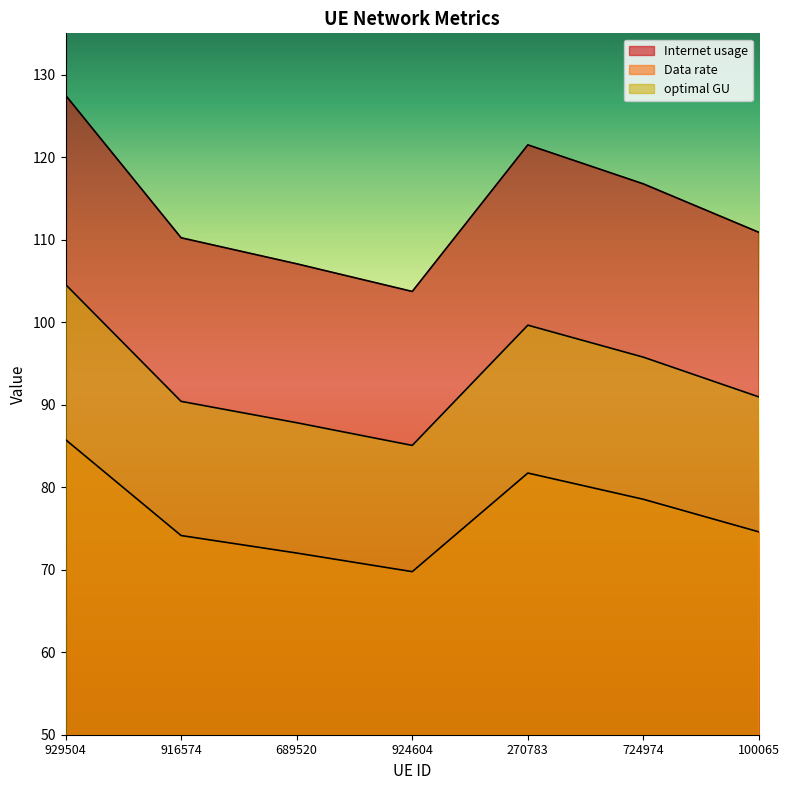

What are all the series names shown in the legend?

Internet usage, Data rate, optimal GU